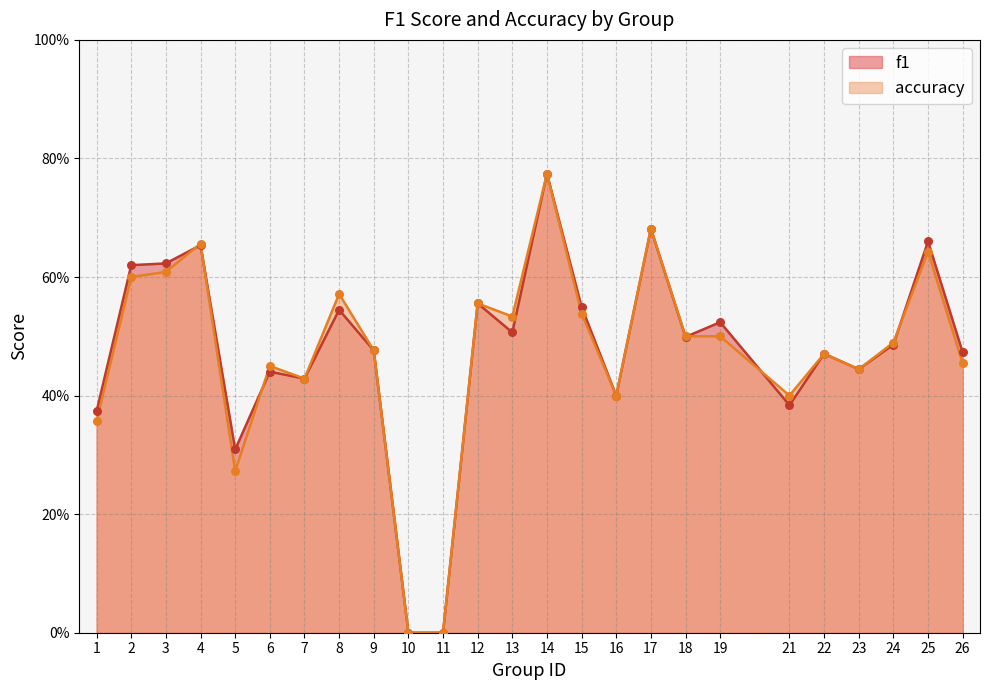

At how many categories does at least one series exceed 0?

23